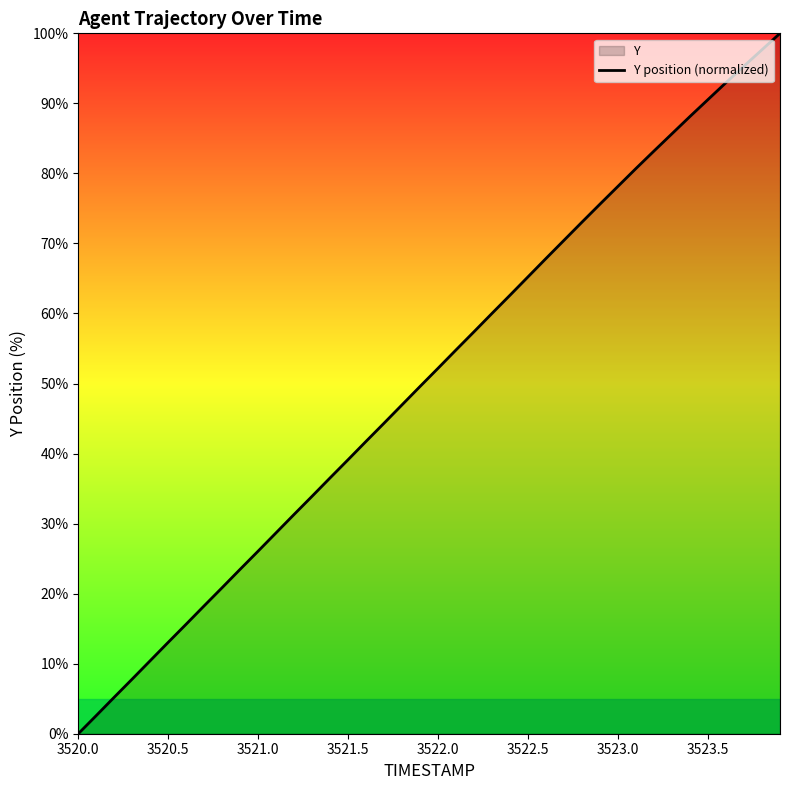

What is the maximum value shown in the chart?

100.0